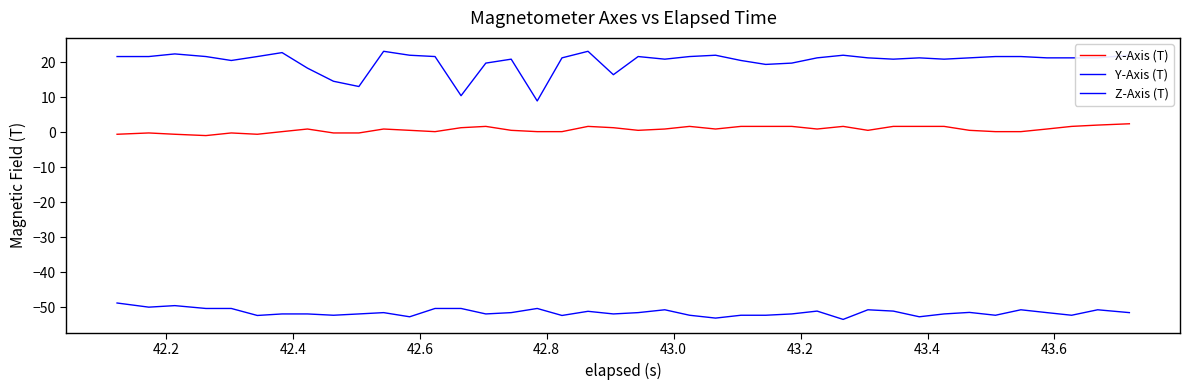

List the series in order of their overall mean, lowest first.

Z-Axis (T), X-Axis (T), Y-Axis (T)